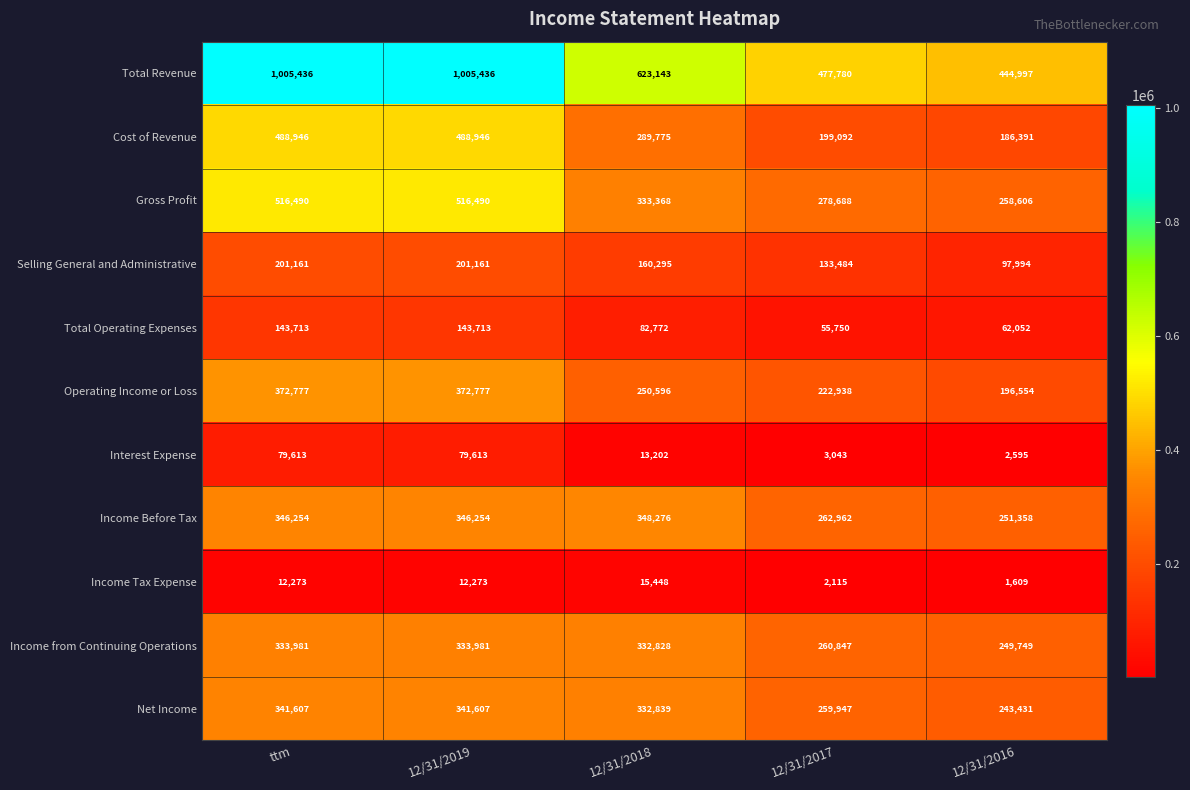

Count the number of data series in this chart.

11